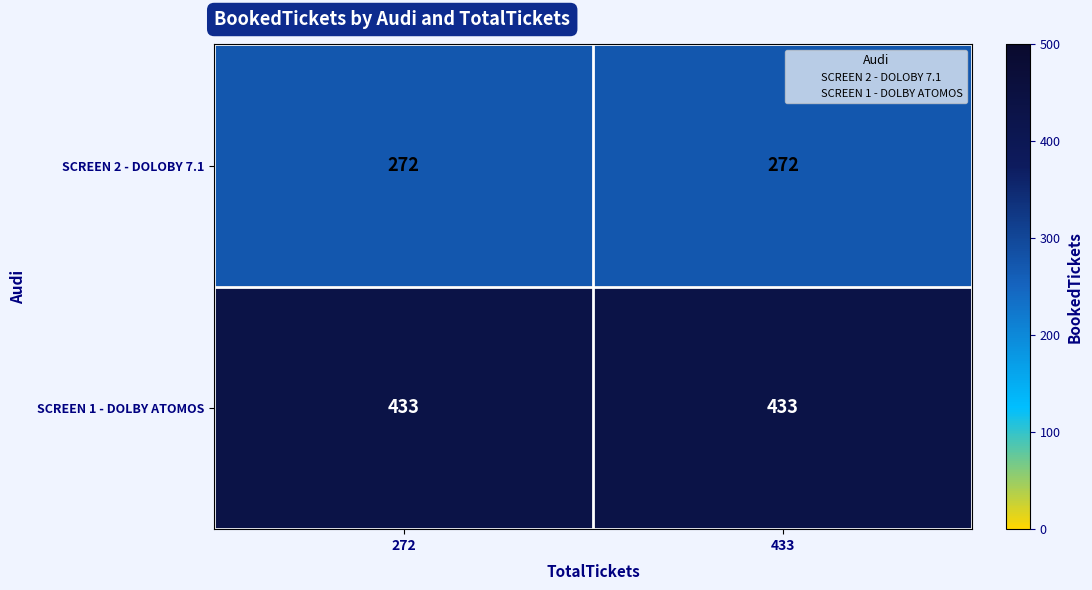

What is the minimum value for SCREEN 2 - DOLOBY 7.1?

272